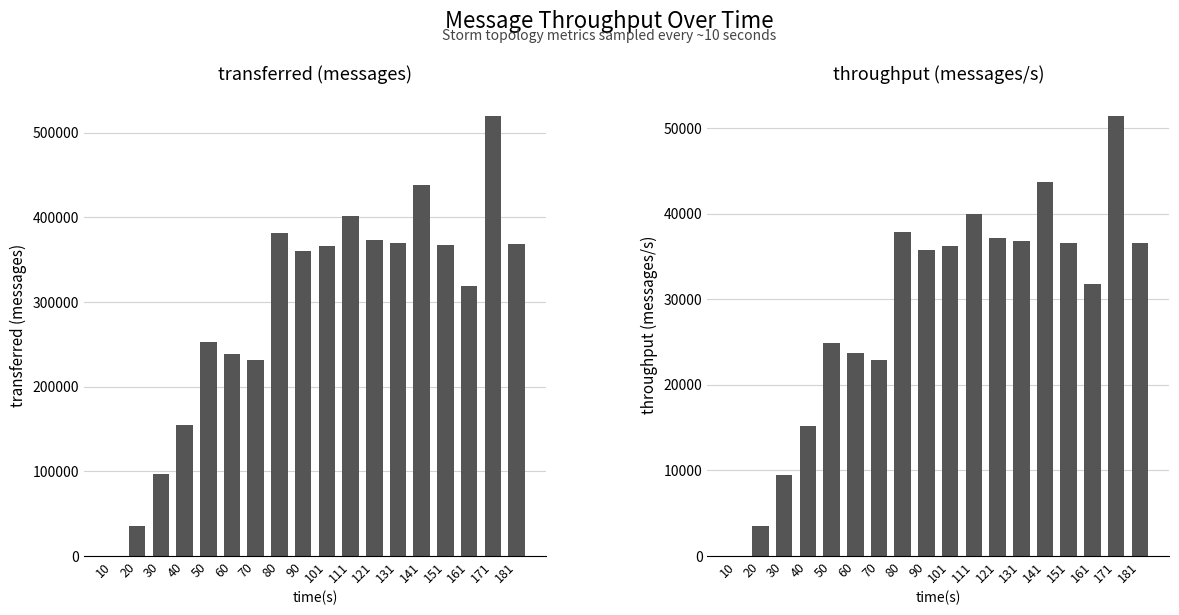

What is the value of the throughput (messages/s) bar at the 6th from the left?

23701